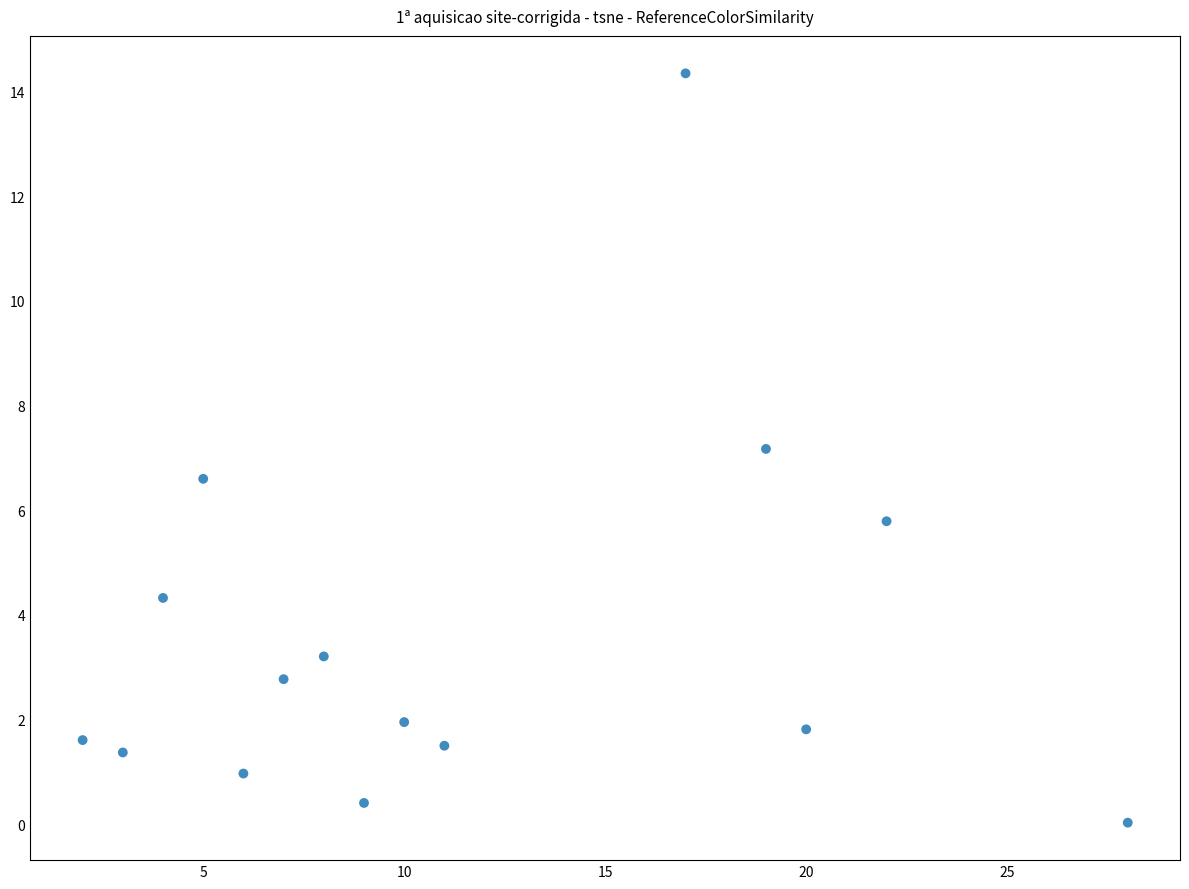

What Y value in the scatter plot is closest to 7?

7.2